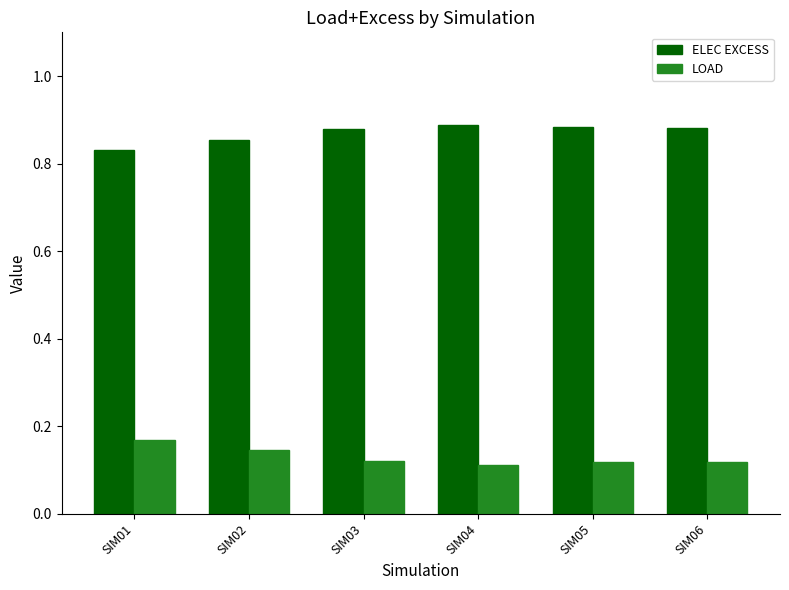

What is the spread (max minus min) of values at SIM01?

0.7